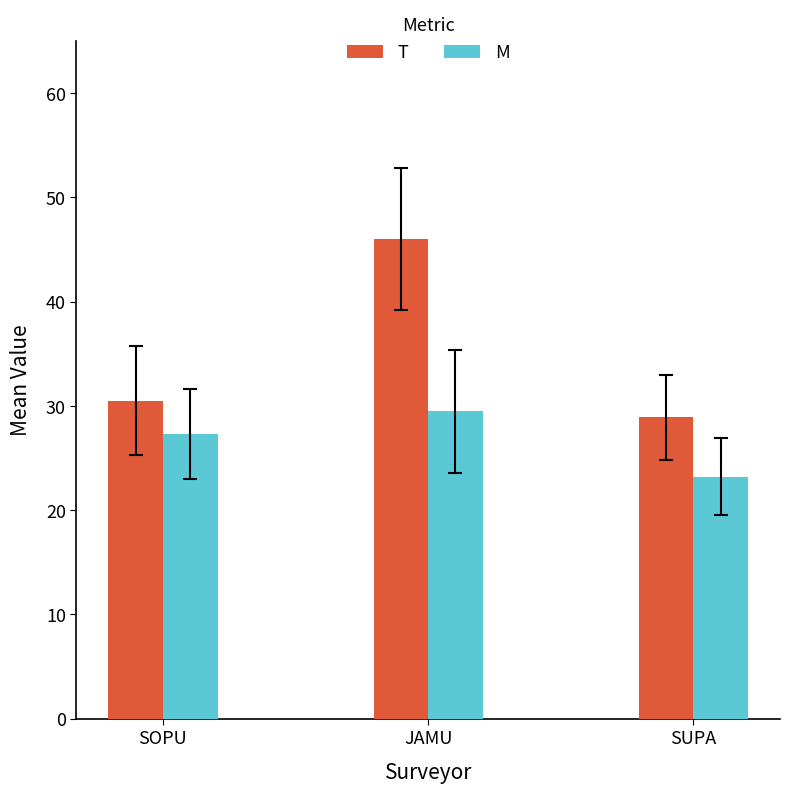

Where is T nearest to the value 37?

SOPU